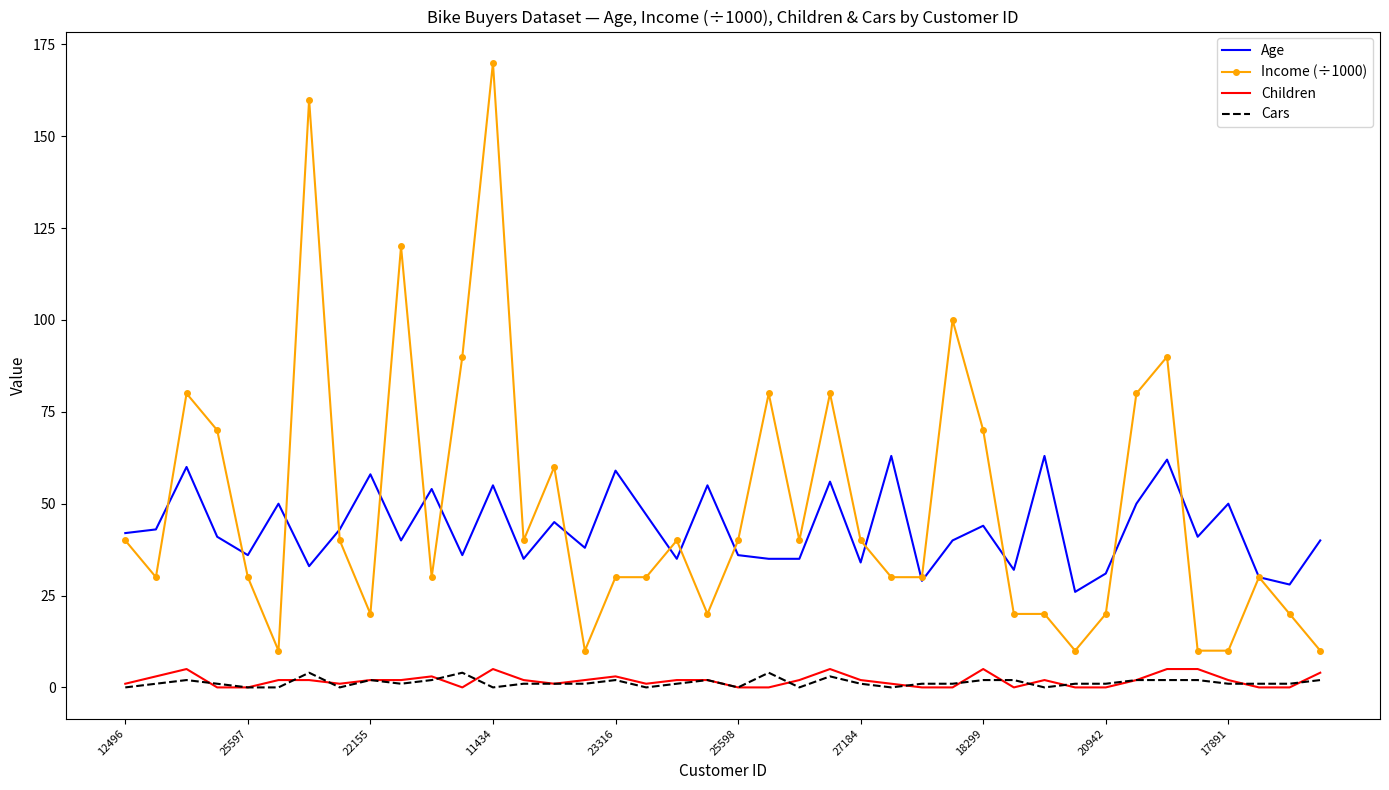

True or false: Age and Children intersect in this chart.

False